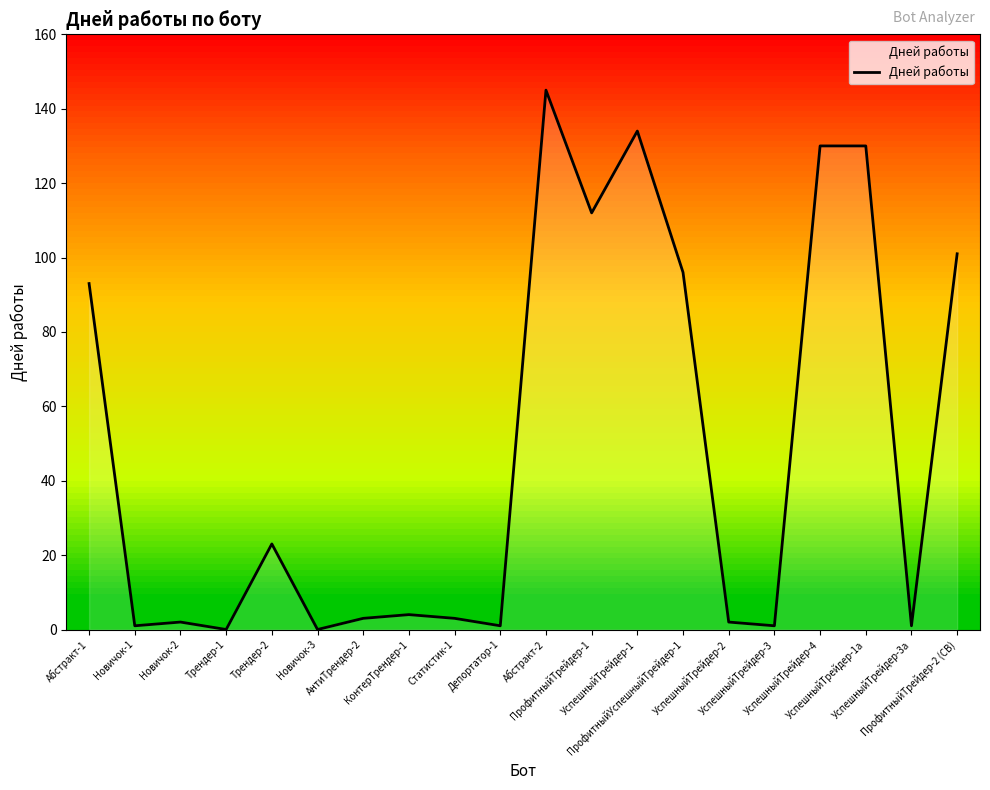

What position from the left is УспешныйТрейдер-2?

15